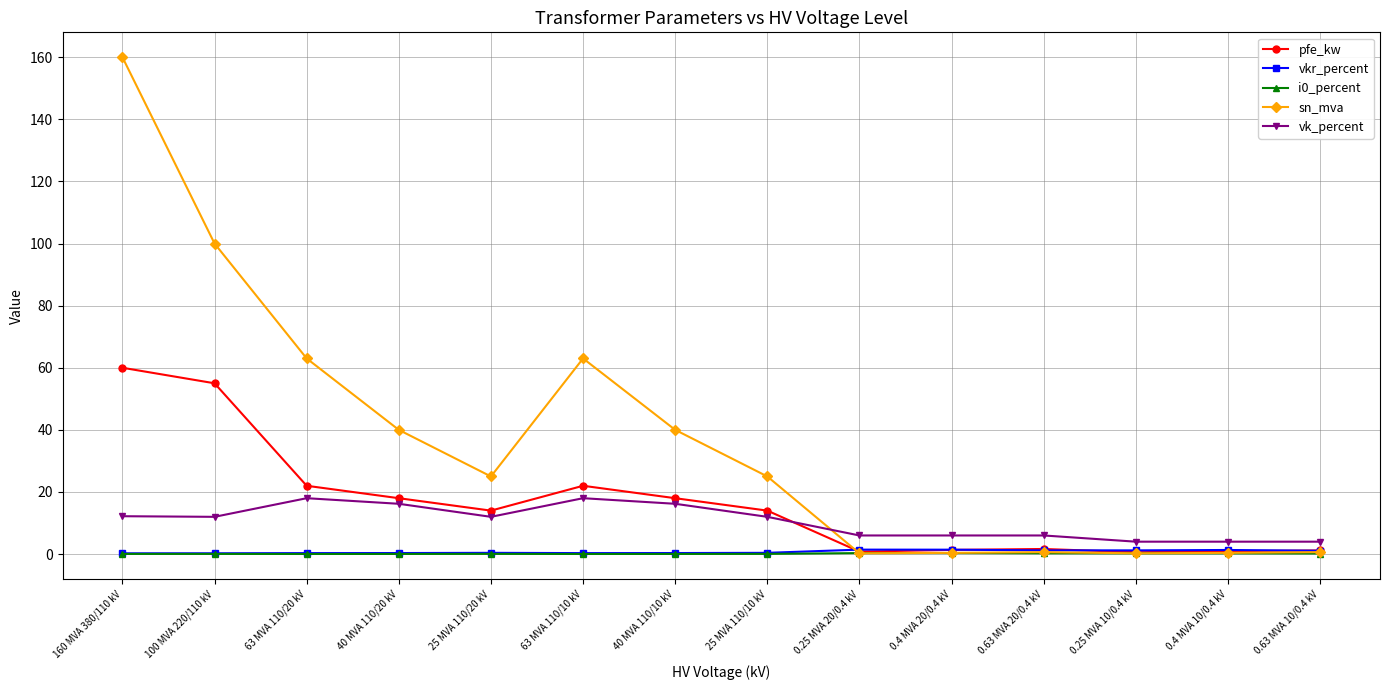

What is the difference between the maximum and minimum values in the i0_percent series?

0.3